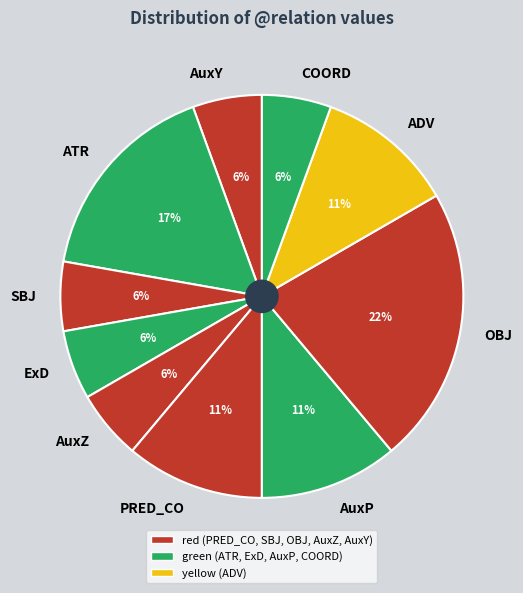

To the nearest percent, what percentage of the pie is ExD?

6%